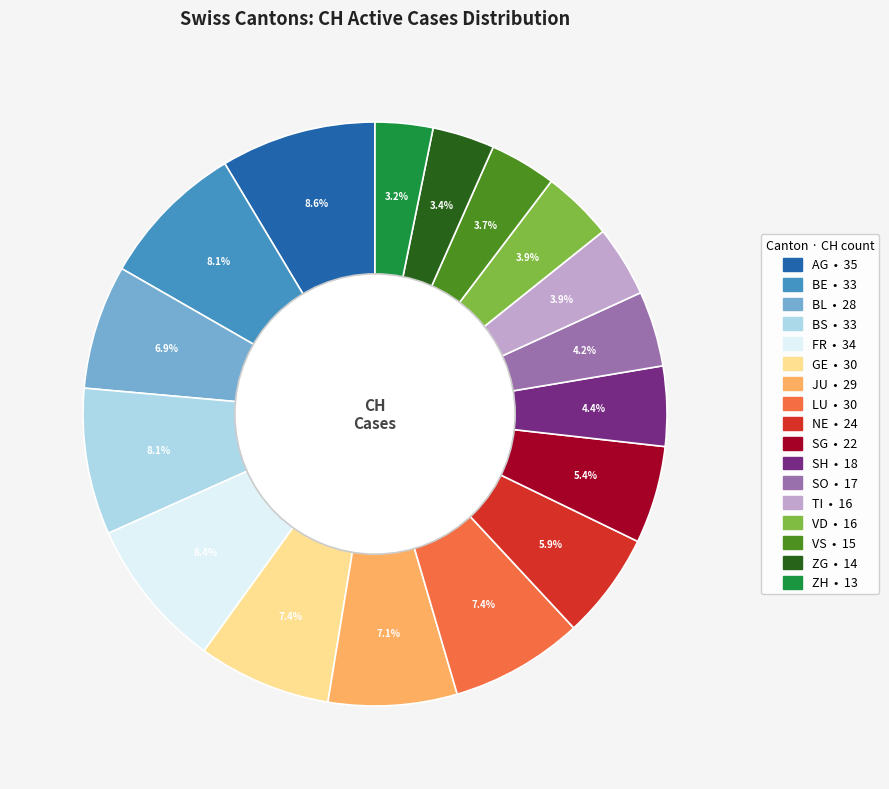

To the nearest percent, what is the average slice percentage?

6%